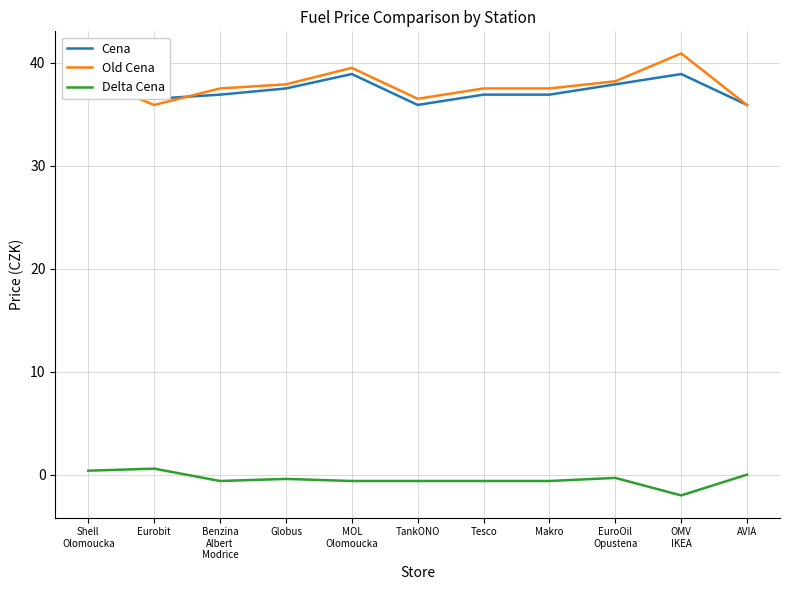

Does the chart have visible grid lines?

Yes